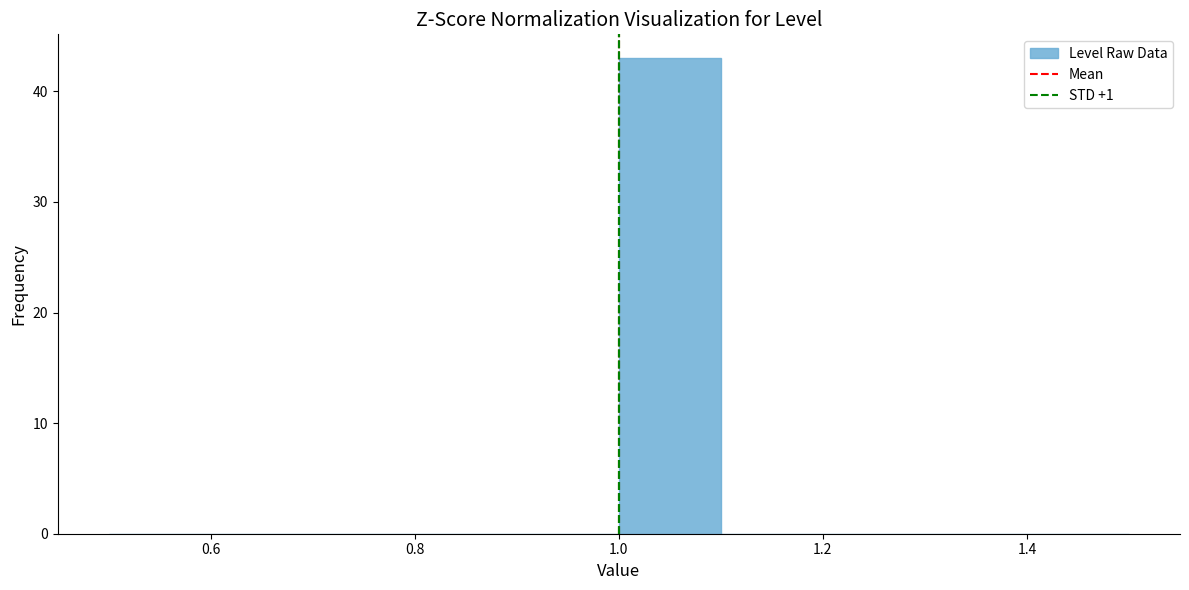

How tall is the bar that spans 1.0 to 1.1 on the x-axis? The values are not printed on the chart, so give them approximately, as read against the axis.

43